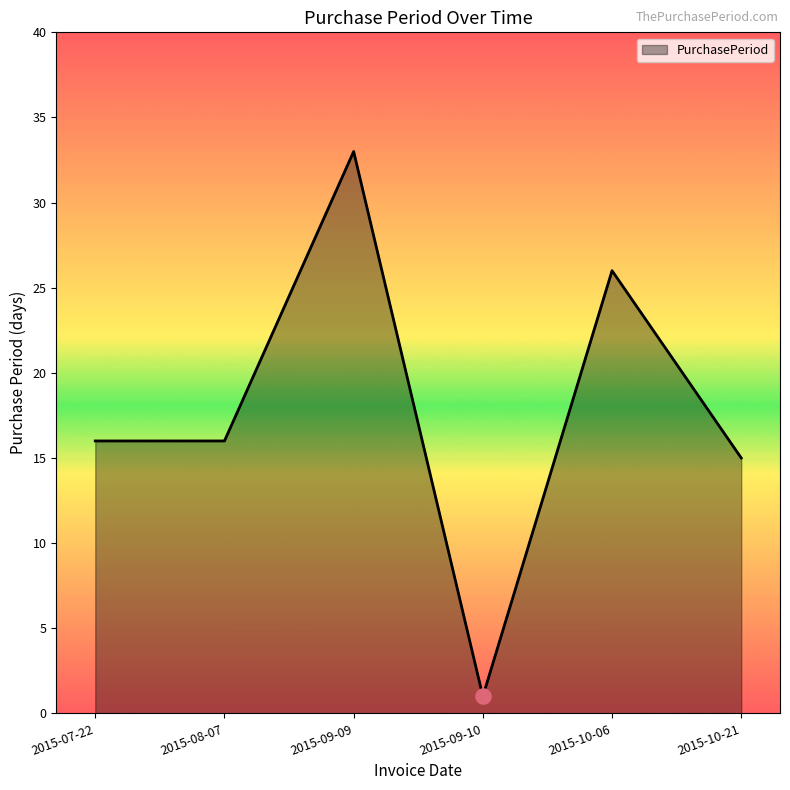

Approximately how many times larger is the value at 2015-09-10 compared to 2015-07-22?

0.1